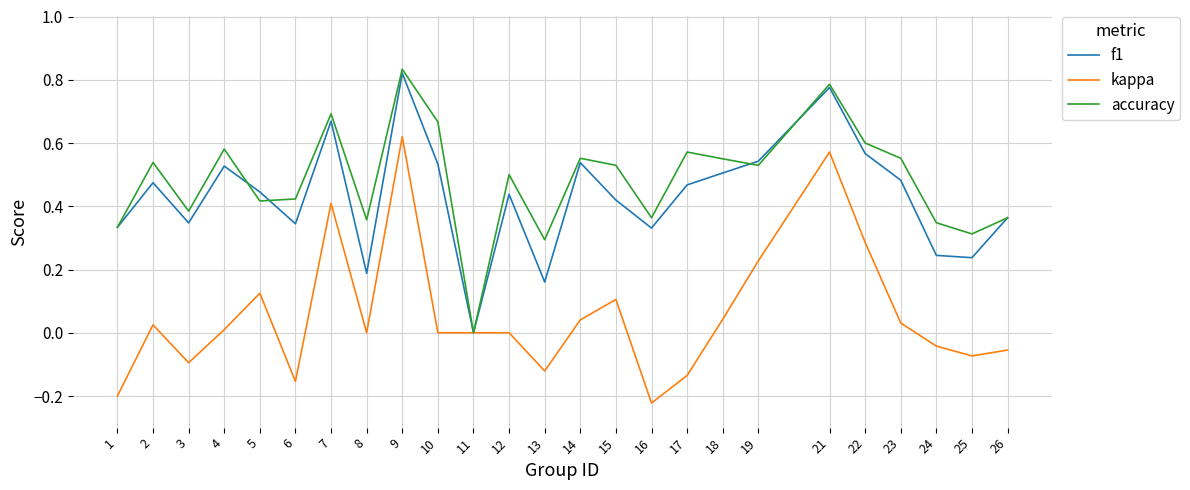

True or false: f1 has a value of 0.6 at 22.

True